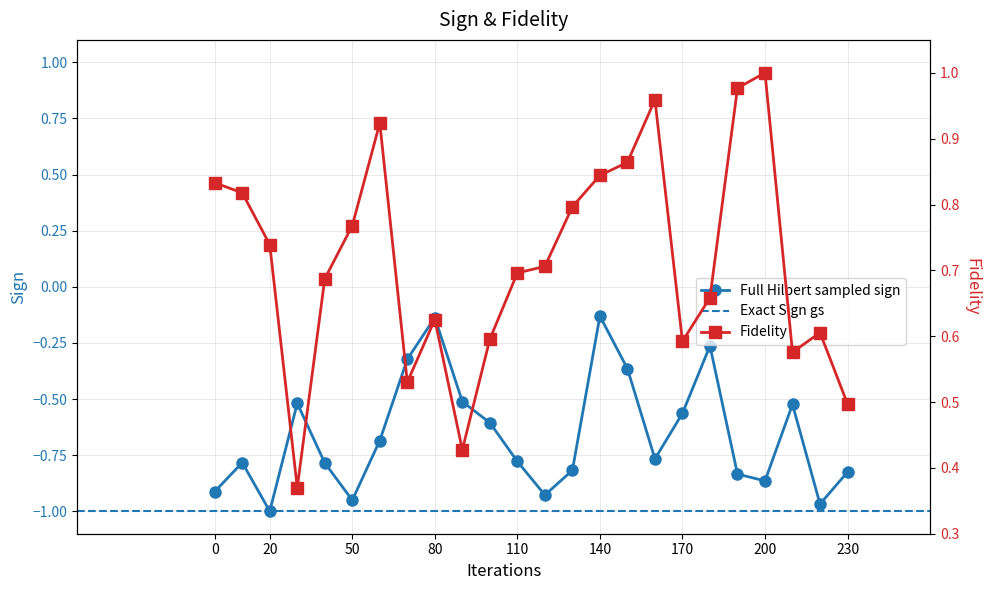

In Full Hilbert sampled sign, how many points are lower than both neighbors (excluding endpoints)?

6